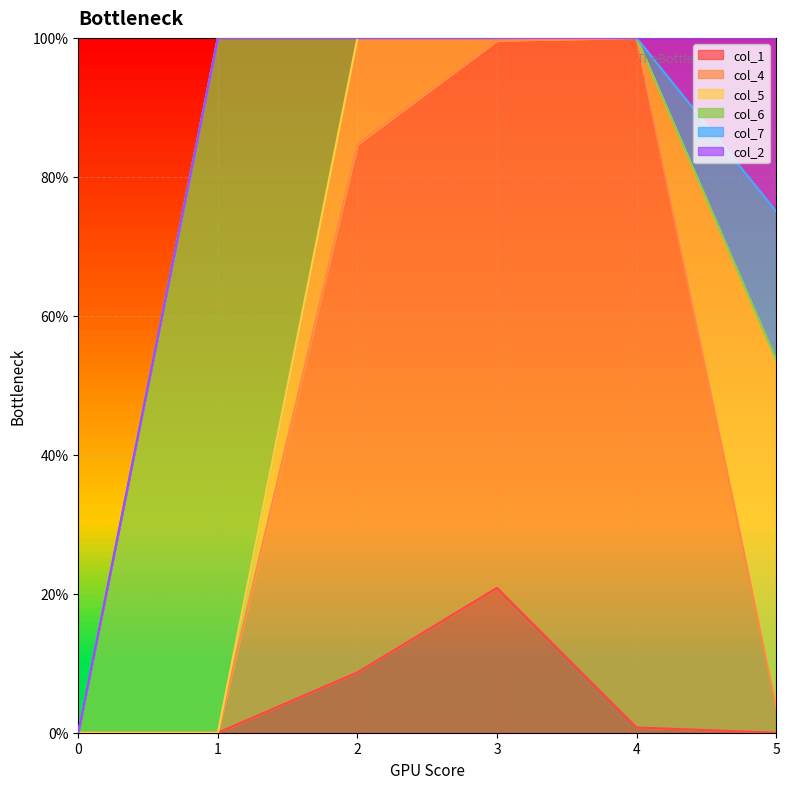

Which label corresponds to the largest value in the chart?

1